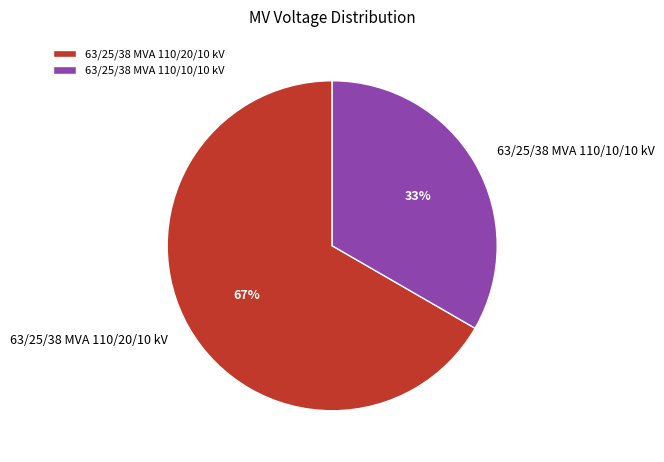

To the nearest percent, what is the combined percentage of 63/25/38 MVA 110/10/10 kV and 63/25/38 MVA 110/20/10 kV?

100%